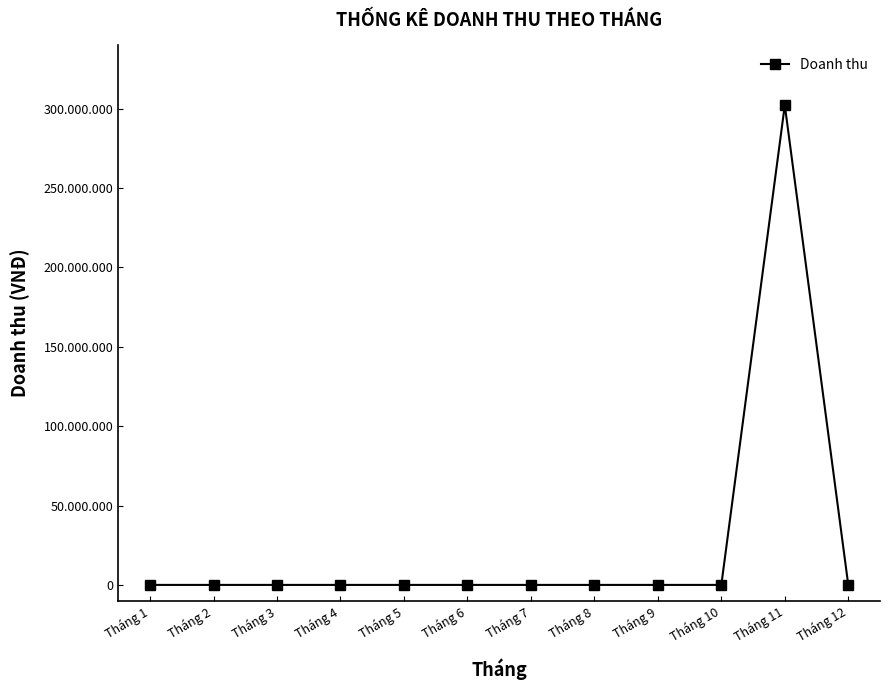

Does the chart have visible grid lines?

No